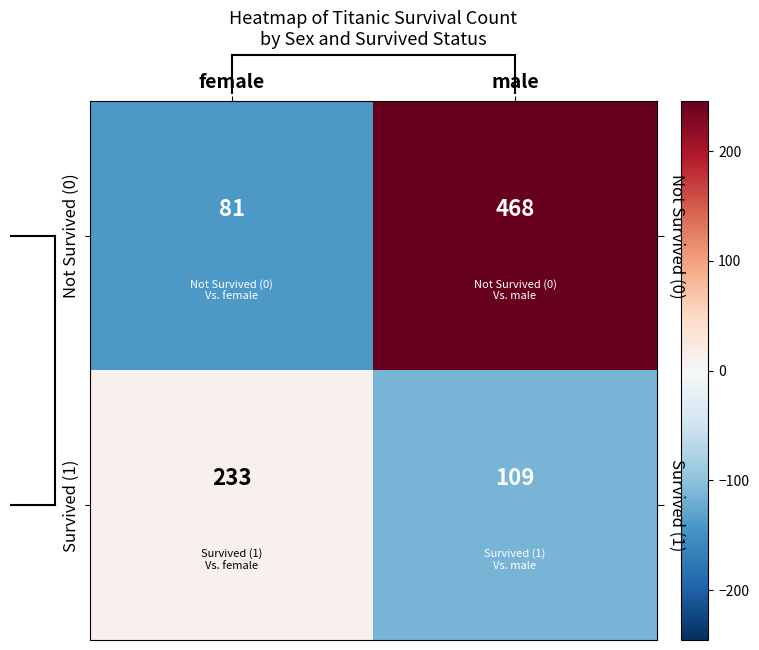

What value does the Not Survived (0) series have at female?

-141.8